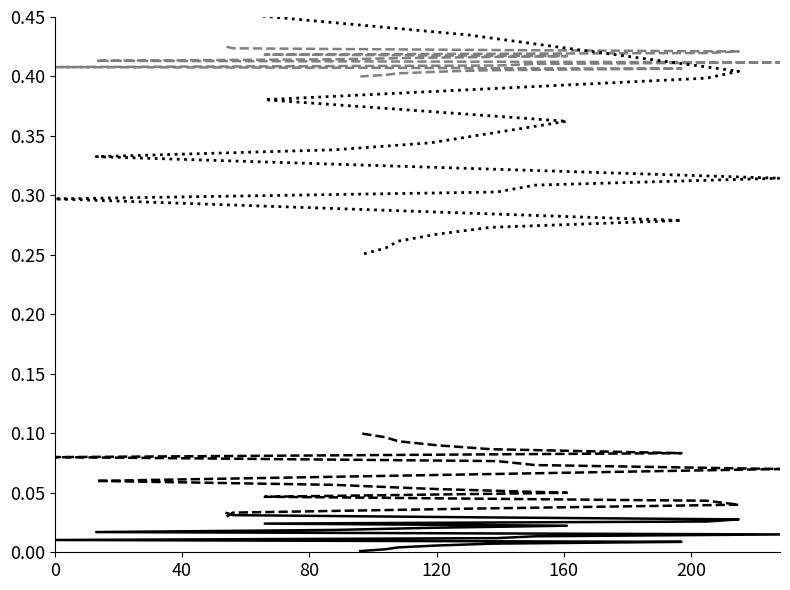

True or false: maxStreak_base has more than 2 interior local peaks.

False